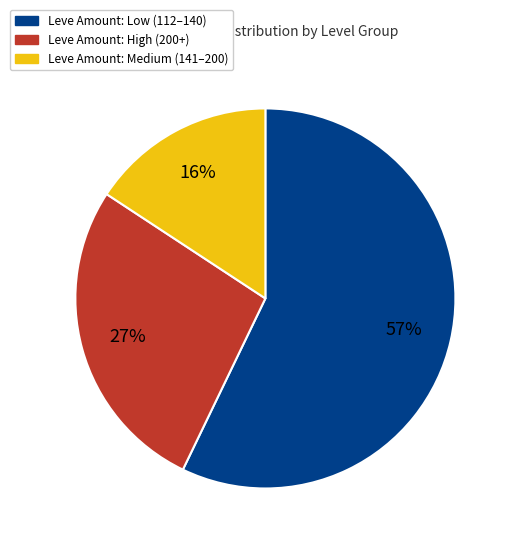

Does any single category account for the majority?

Yes